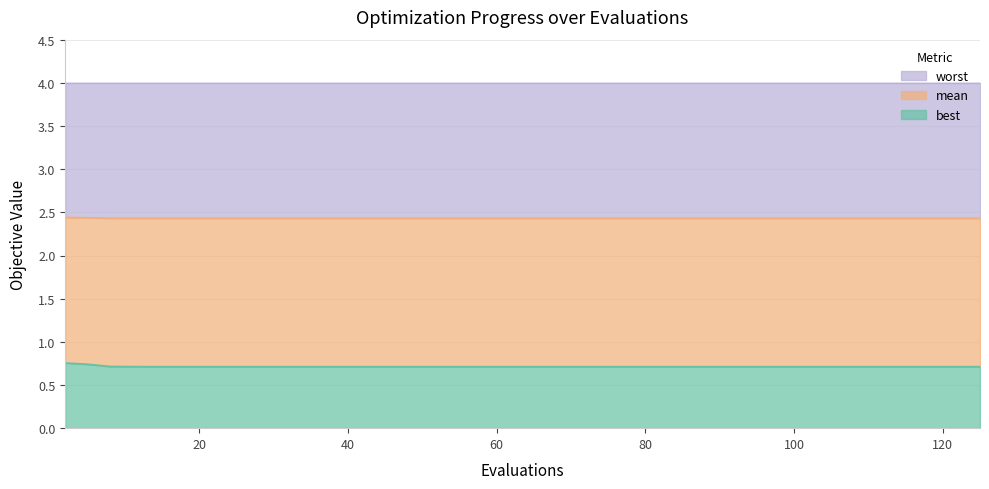

Which series has the widest spread of values?

best